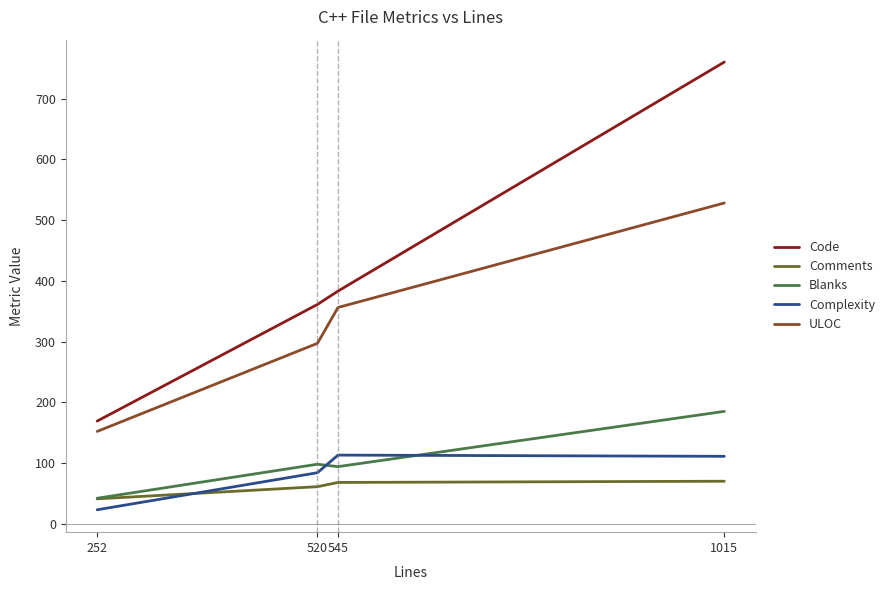

Is the value of Complexity at 1015 greater than the value of Blanks at 520?

Yes